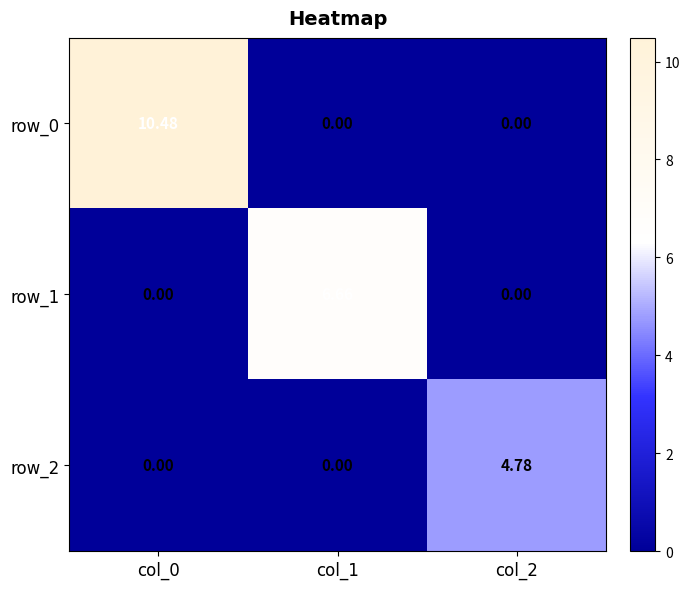

How many positive values does the row_0 series have?

1